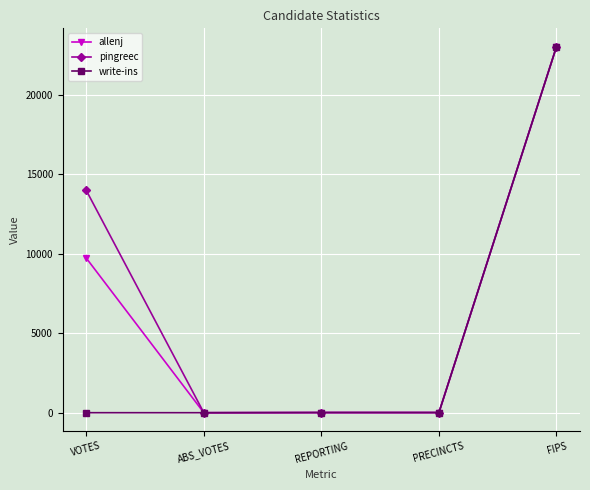

True or false: write-ins has more than 2 points higher than both neighbors.

False